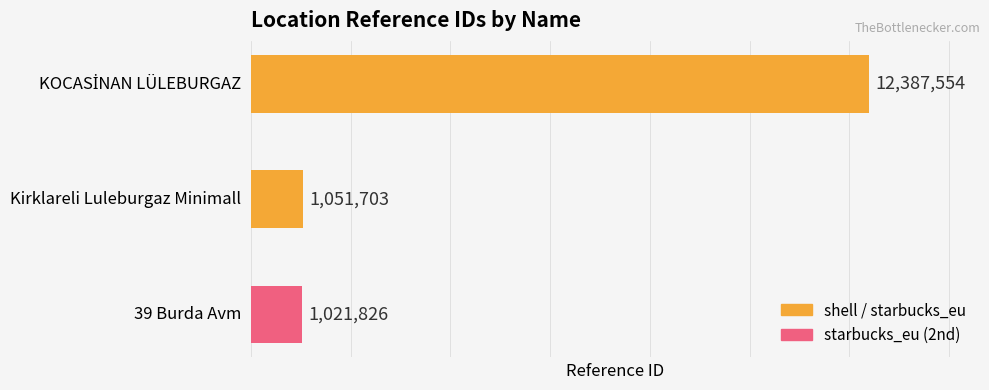

Does the chart contain any negative values?

No